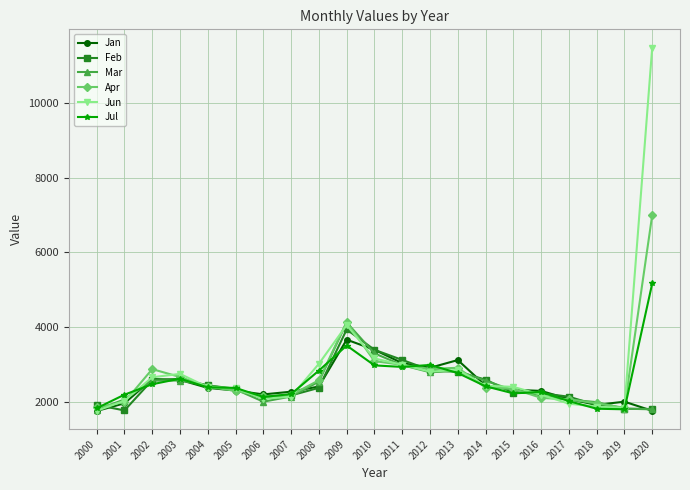

Which series has the largest range (max minus min)?

Jun